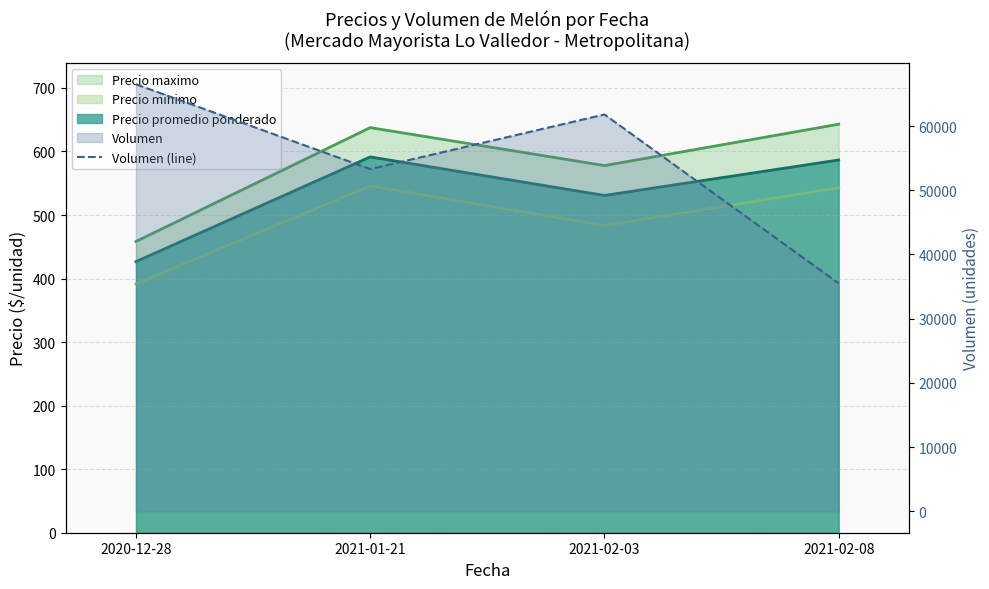

Where is the first local minimum?

2021-01-21